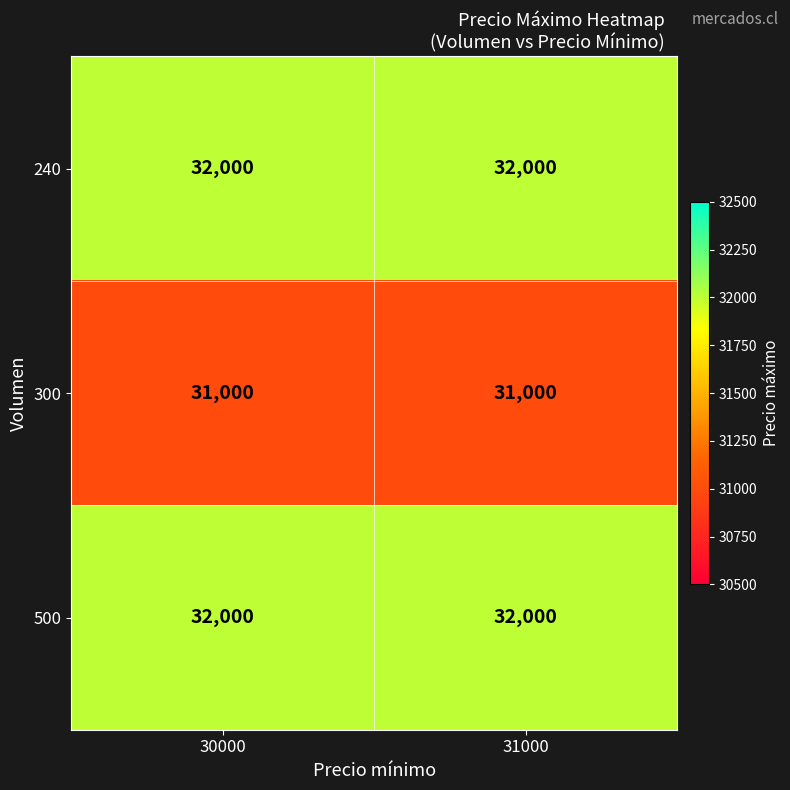

Reading left to right, list all the values displayed in this chart.

240: 32000	32000
300: 31000	31000
500: 32000	32000